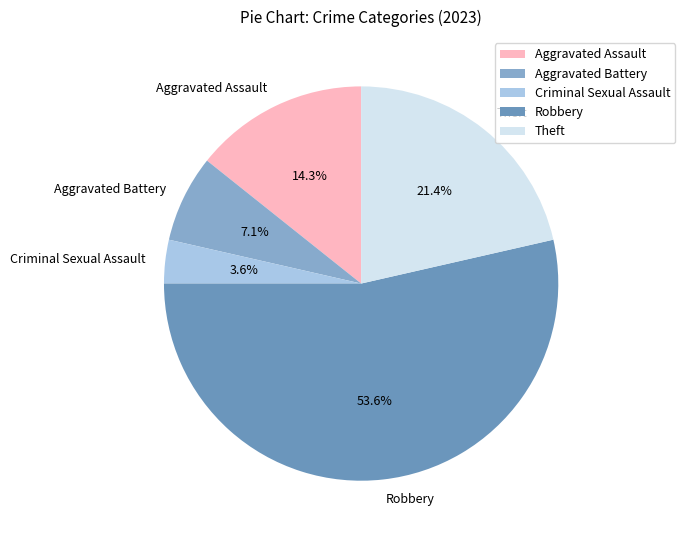

Which category has the biggest portion of the pie?

Robbery